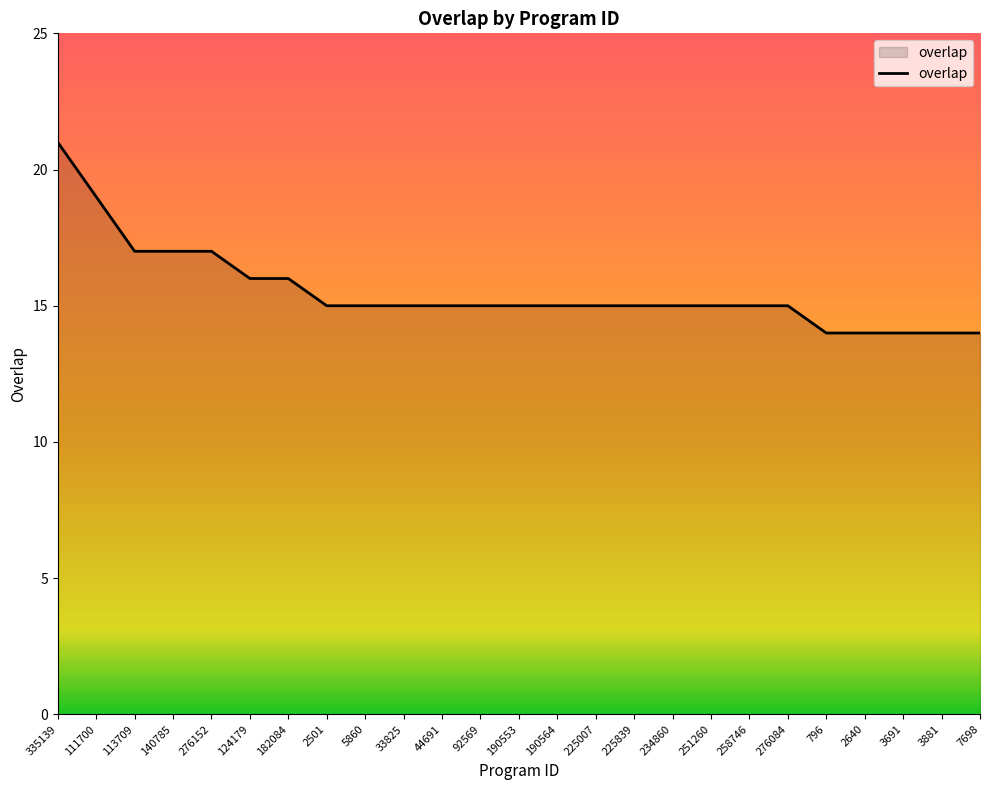

Is it true that the value at 92569 is 15?

True